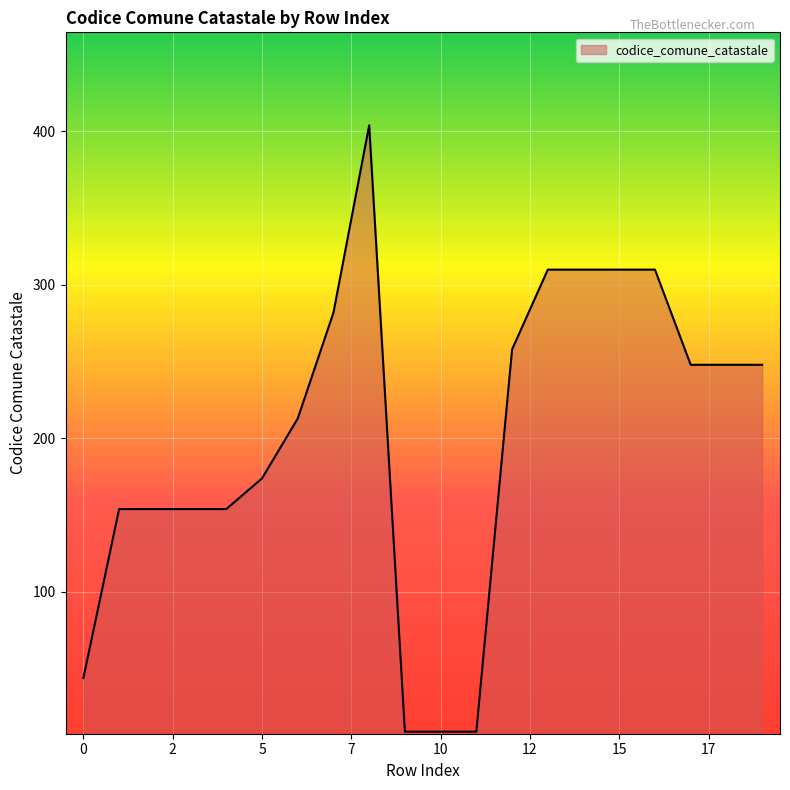

What is the difference between the maximum and minimum values?

395